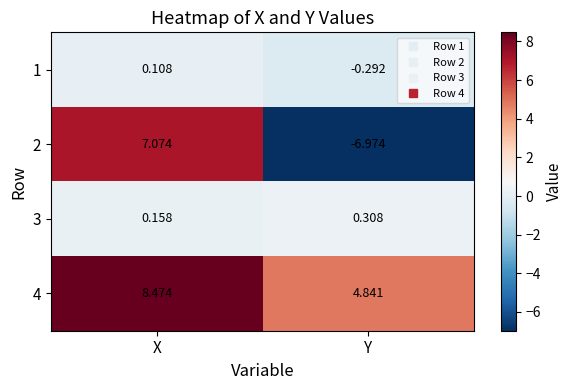

At which category is the sum across all series the highest?

X